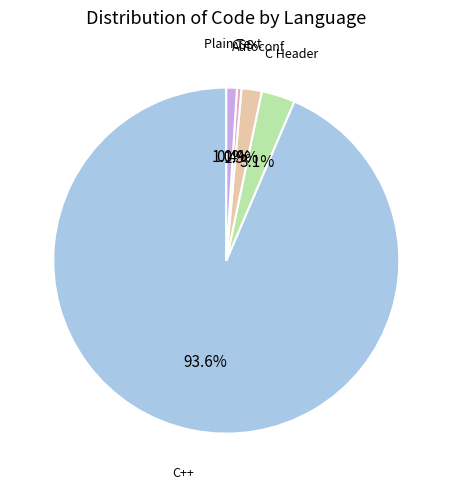

Is there any slice that represents more than half of the pie?

Yes